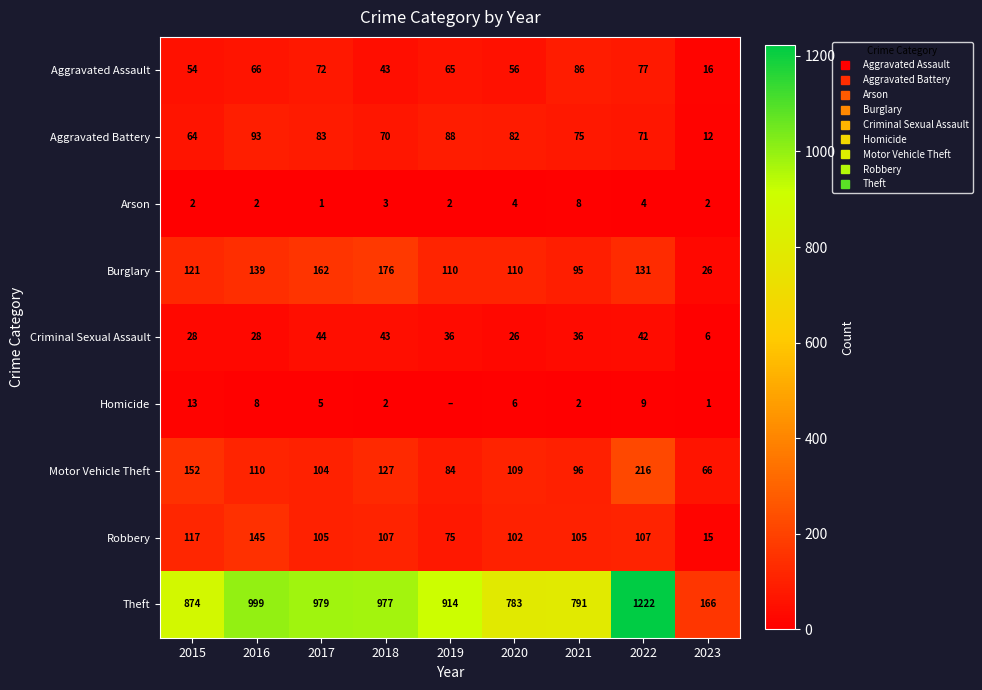

What is the spread (max minus min) of values at 2021?

789